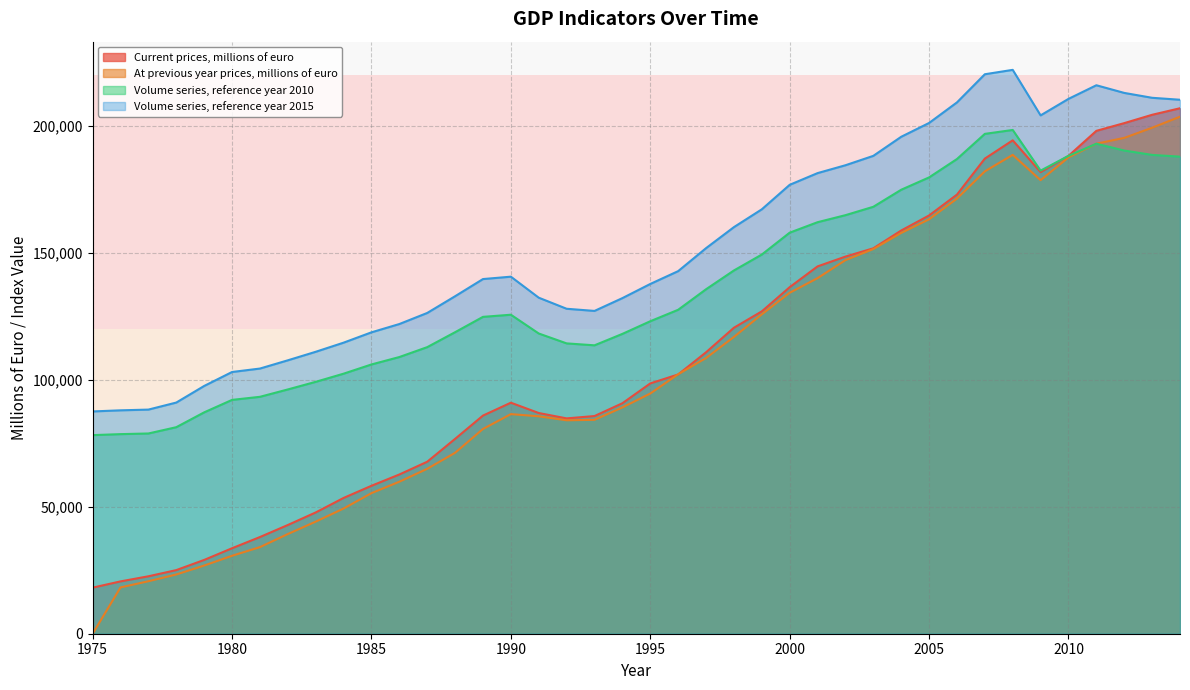

What is the sum of the At previous year prices, millions of euro values at 1990 and 2001?

226470